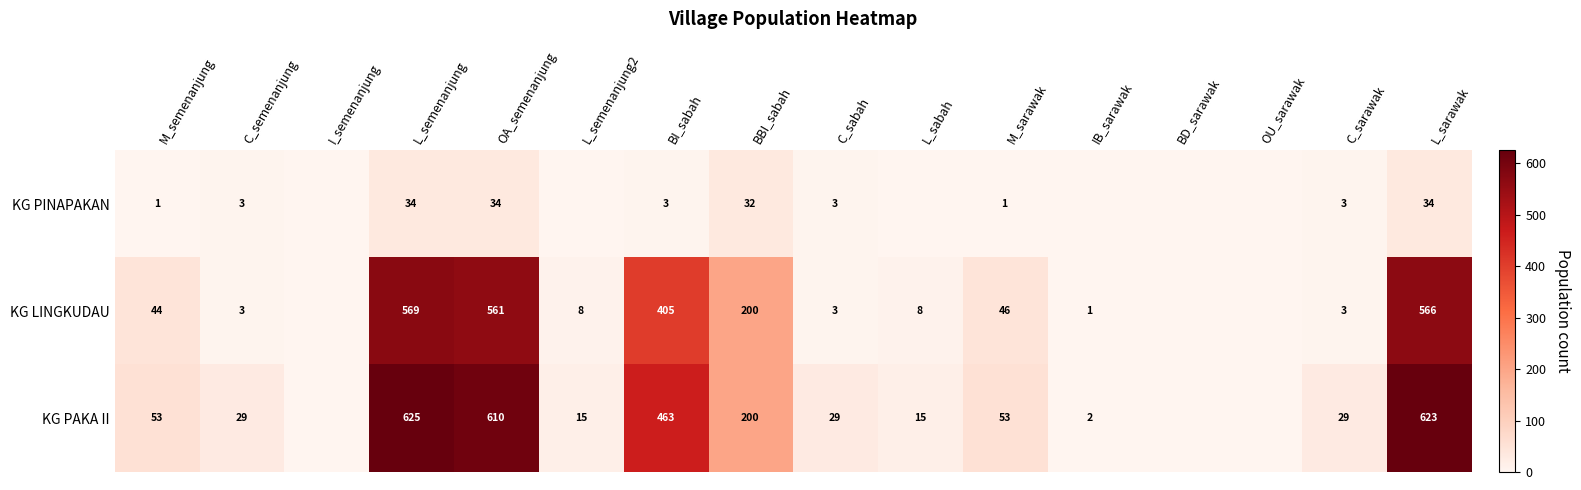

Is the value of KG PINAPAKAN at M_semenanjung greater than the value of KG PAKA II at L_sabah?

No